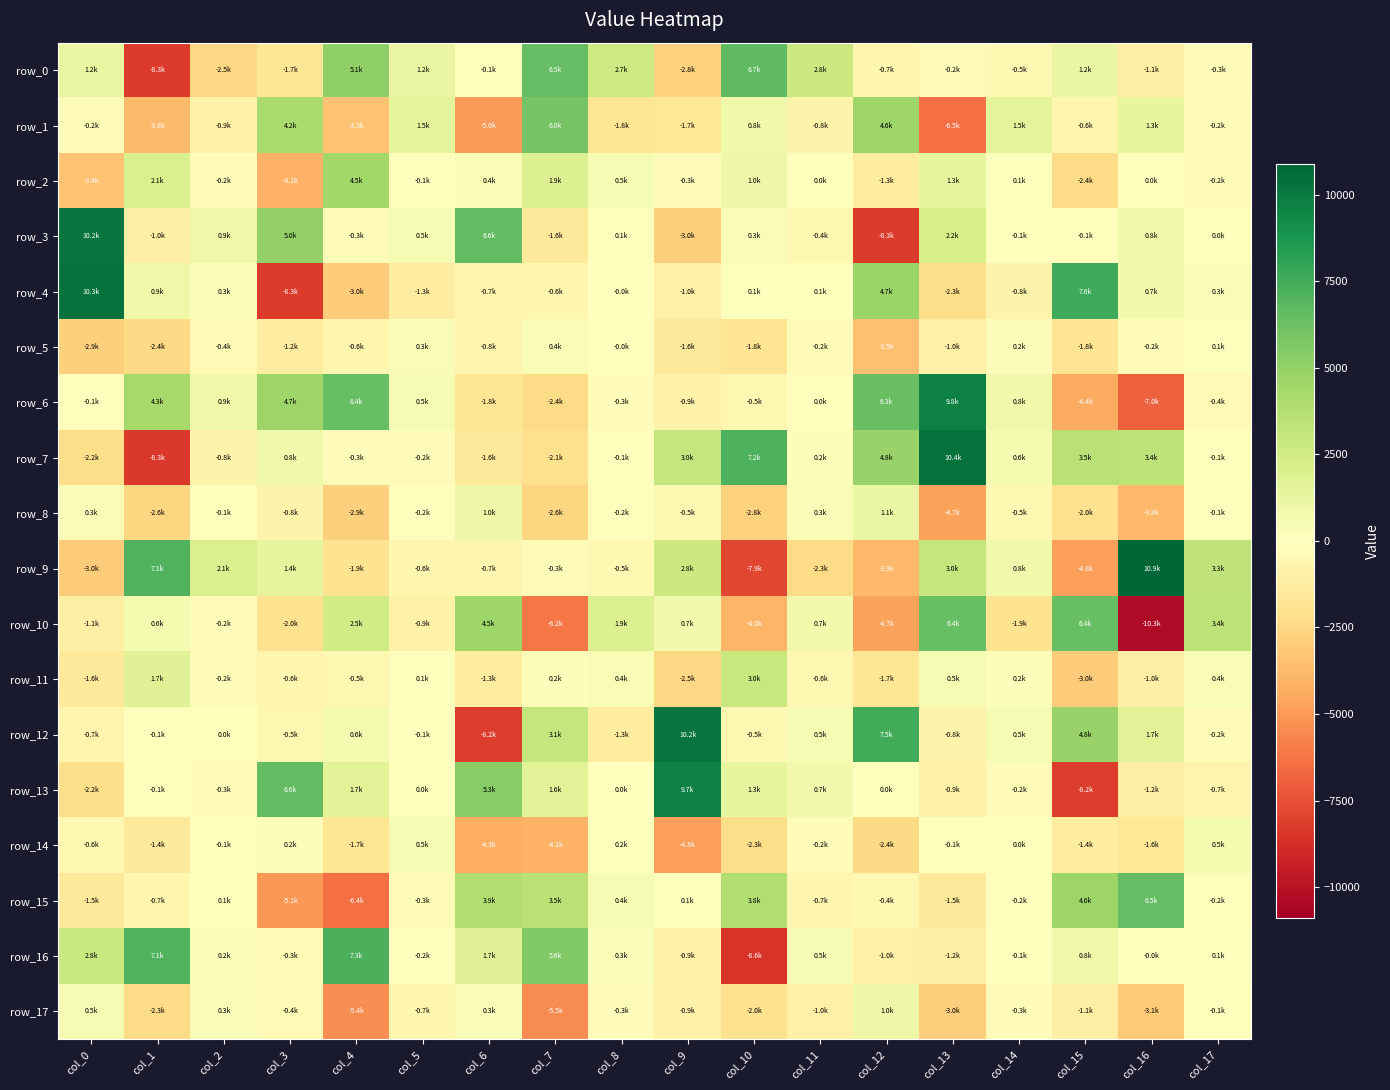

What is the greatest value displayed?

10878.4